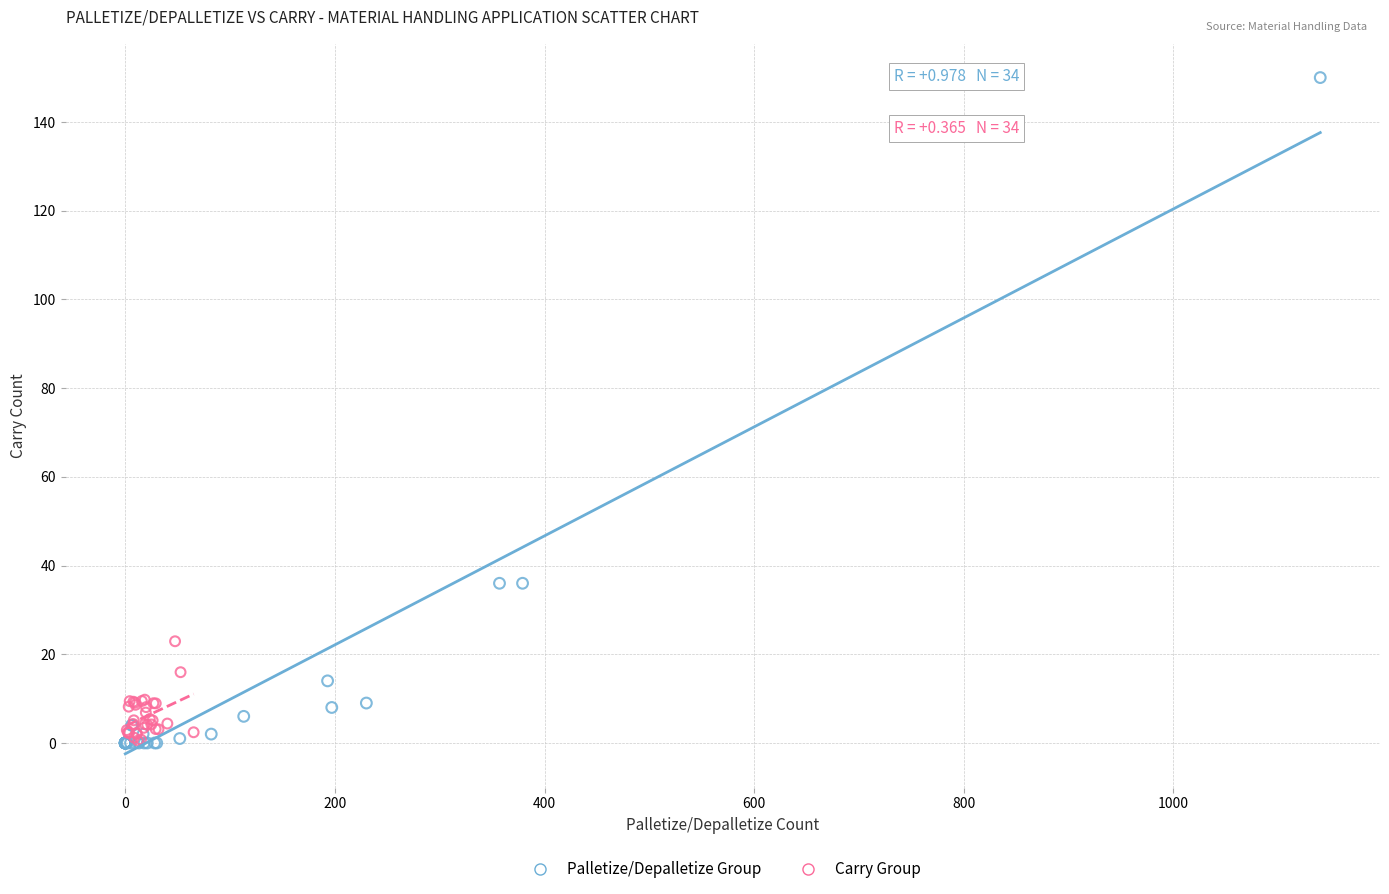

Which series has the widest spread of Y values?

Palletize/Depalletize Group